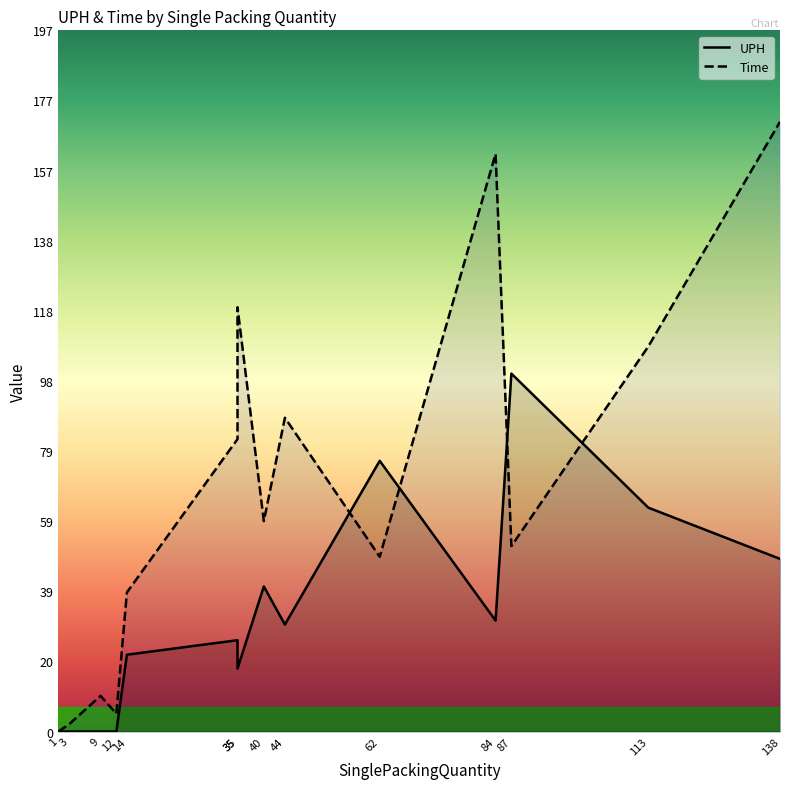

Between 14 and 12, which series saw the biggest shift?

Time